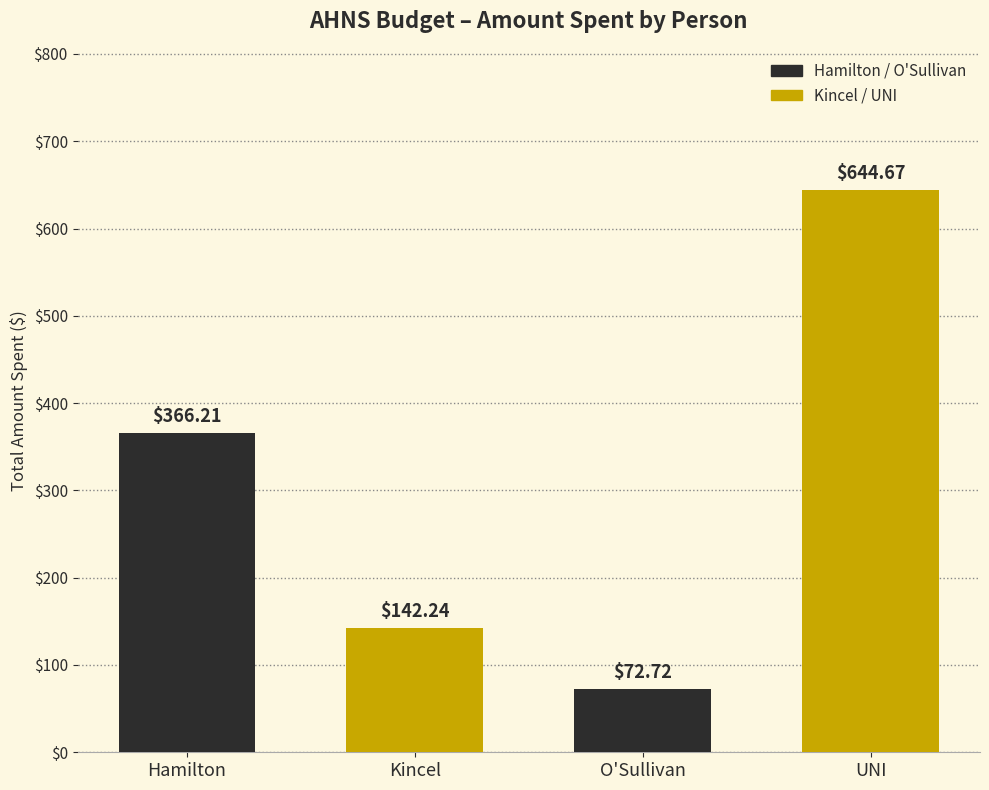

Approximately how many times larger is the value at Kincel compared to O'Sullivan?

2.0